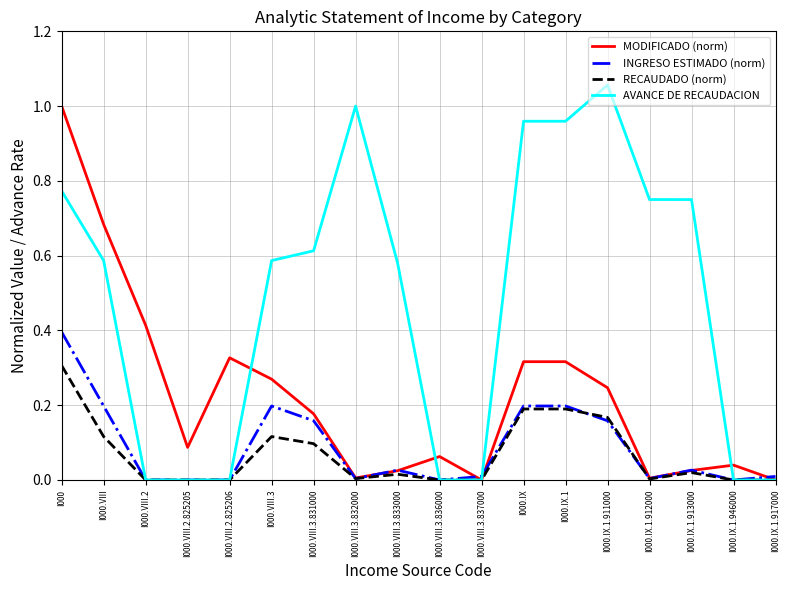

How many lines are shown in the chart?

4